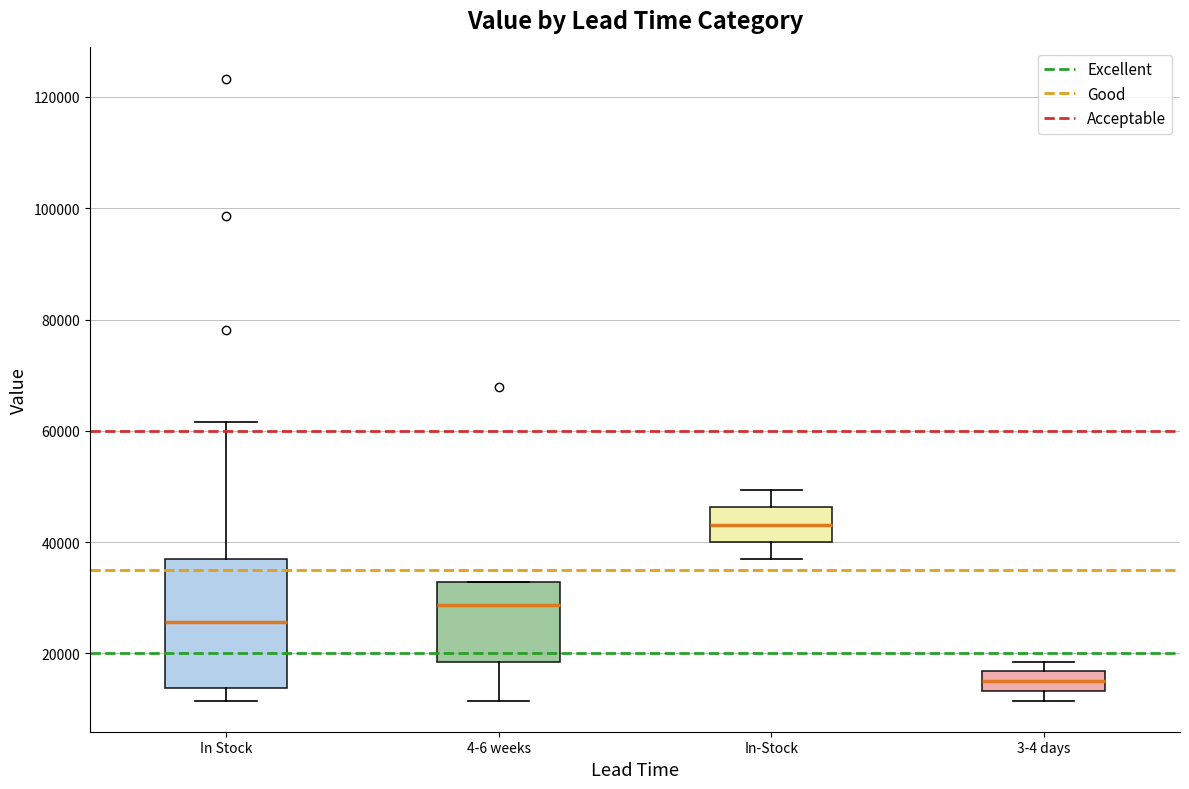

Reading left to right, transcribe this box plot: for each box, give where its median line is, the range the box spans, and where its two whiskers end, as read against the y-axis. The values are not printed on the chart, so give them approximately, as read against the axis.

In Stock: median 26000, box 14000 to 36000, whiskers 12000 to 62000
4-6 weeks: median 28000, box 18000 to 32000, whiskers 12000 to 32000
In-Stock: median 44000, box 40000 to 46000, whiskers 36000 to 50000
3-4 days: median 16000 (inside the box), box 14000 to 16000, whiskers 12000 to 18000